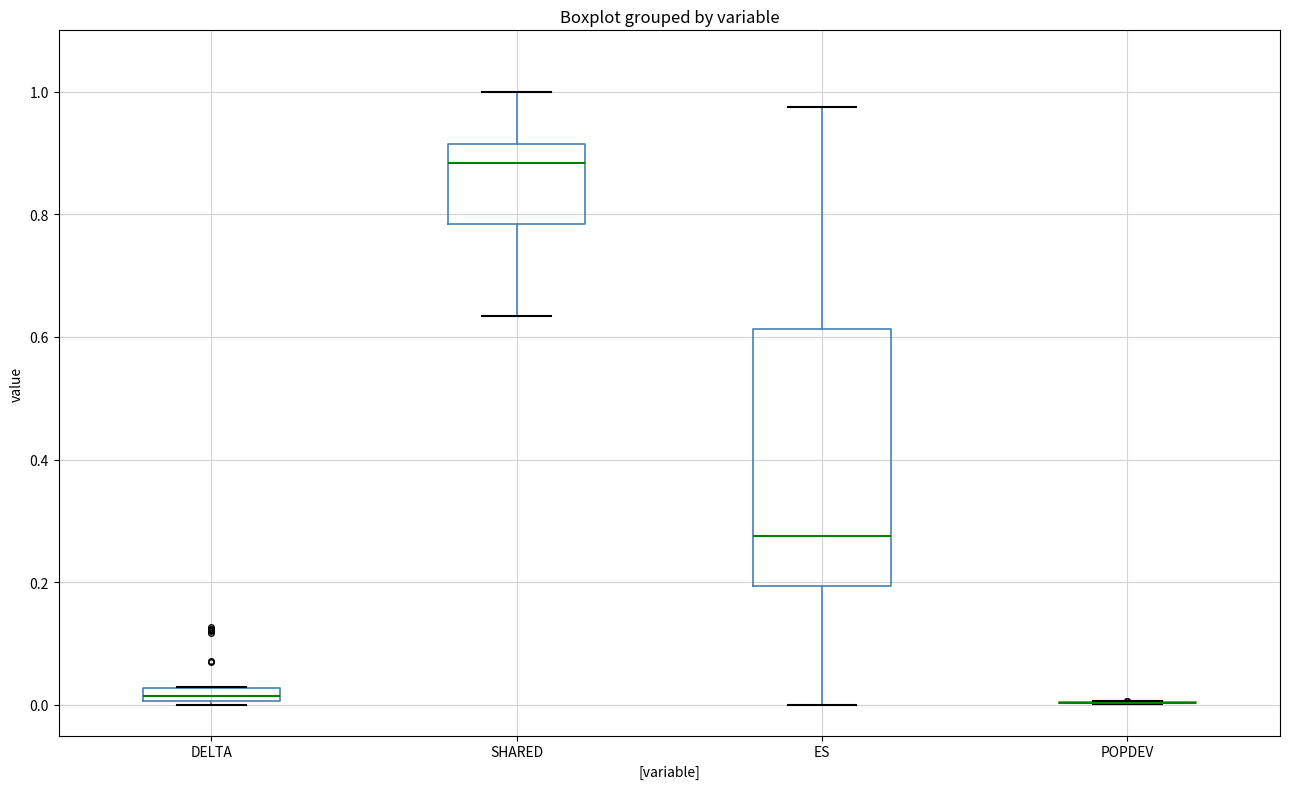

Where does the upper whisker of the box for SHARED end on the y-axis? The values are not printed on the chart, so give them approximately, as read against the axis.

1.00